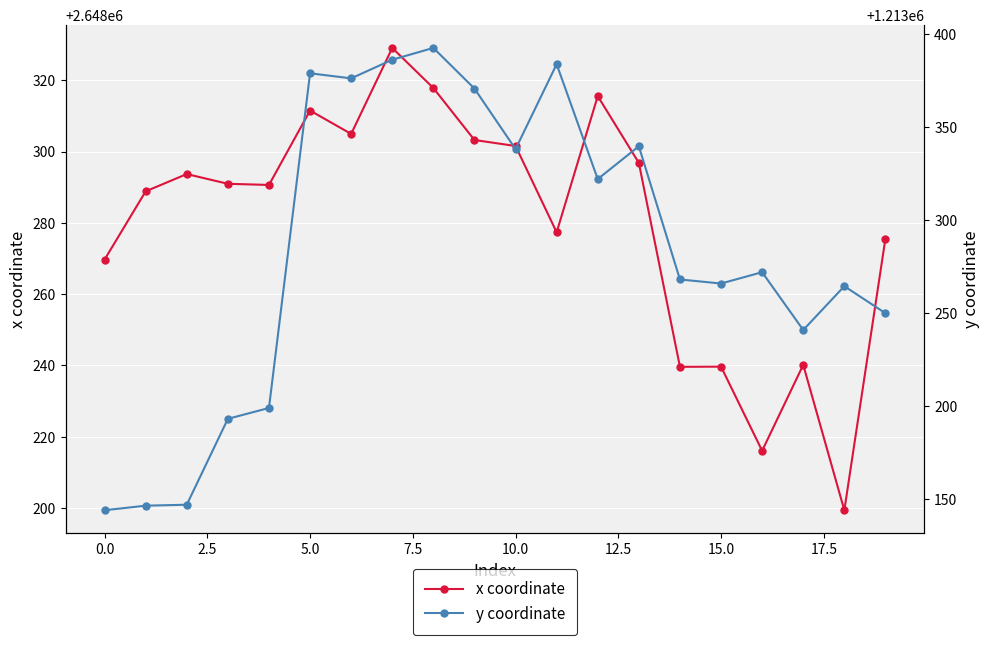

True or false: y coordinate and x coordinate cross at least once.

False